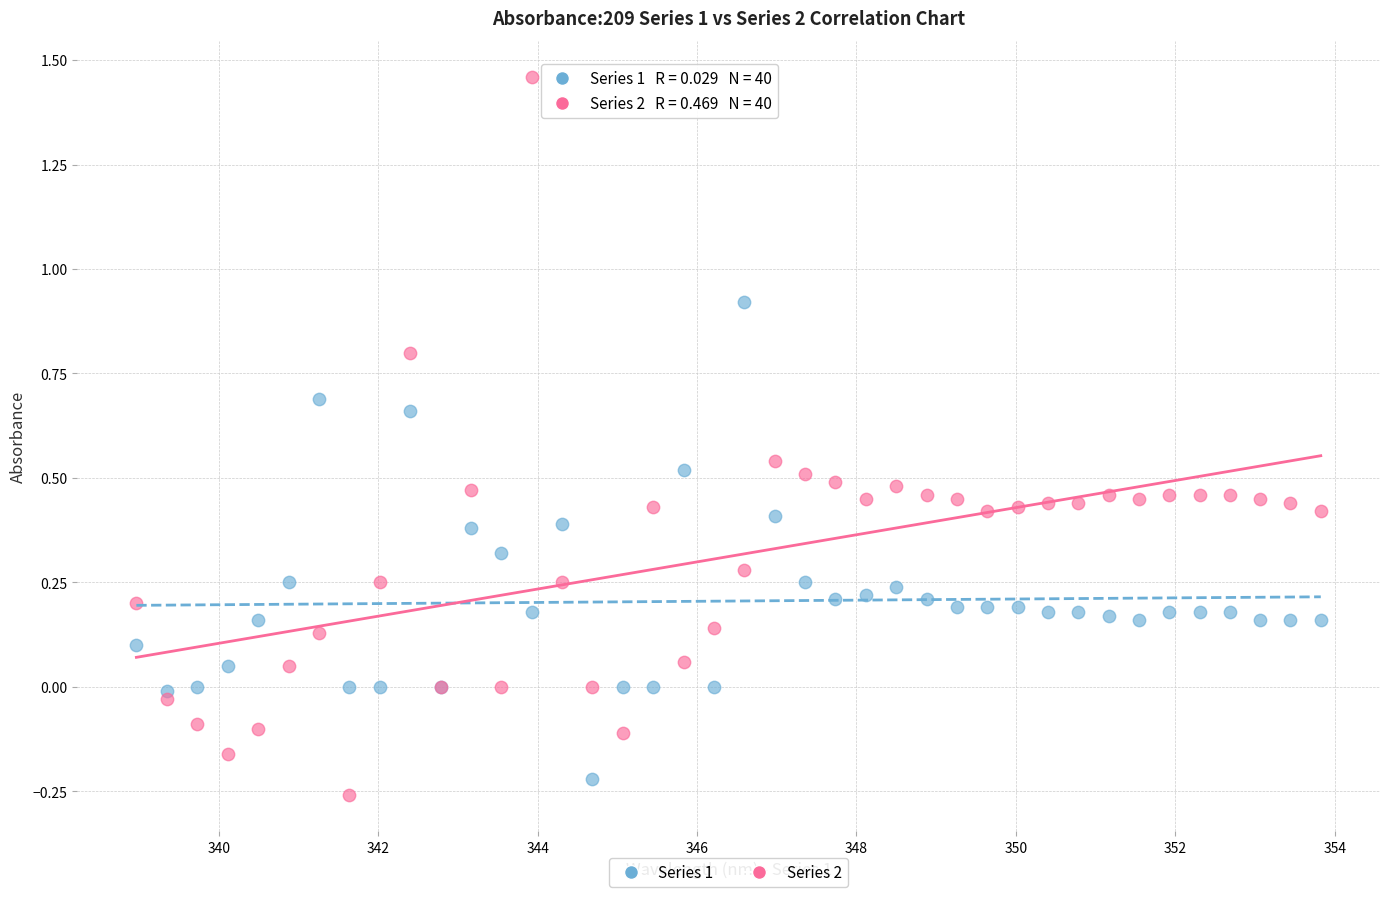

Which series has the widest spread of Y values?

Series 2